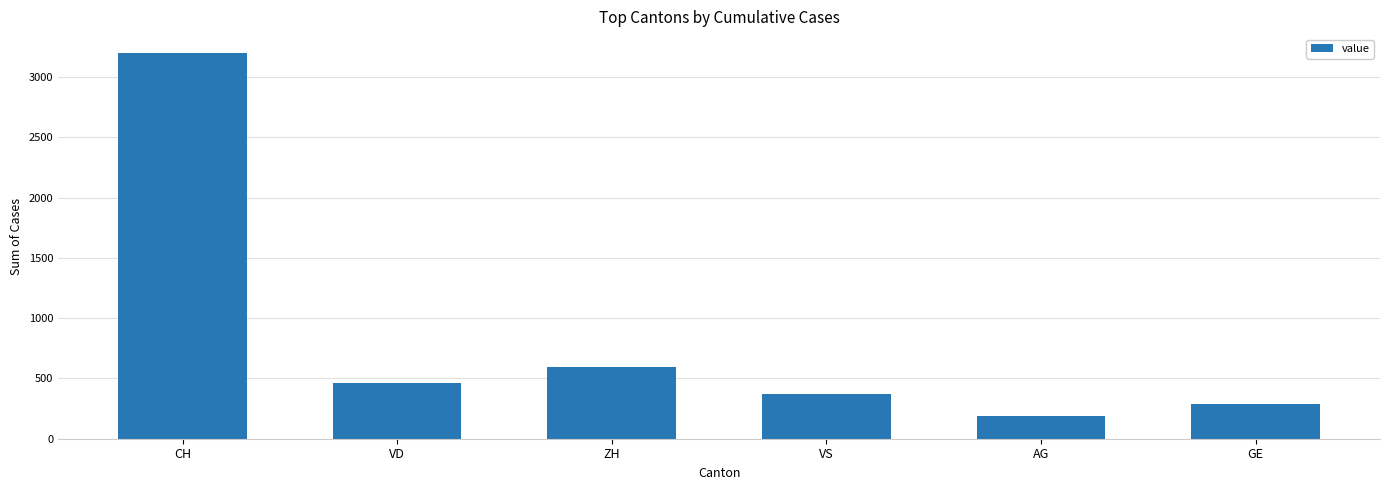

What is the minimum value shown in the chart?

186